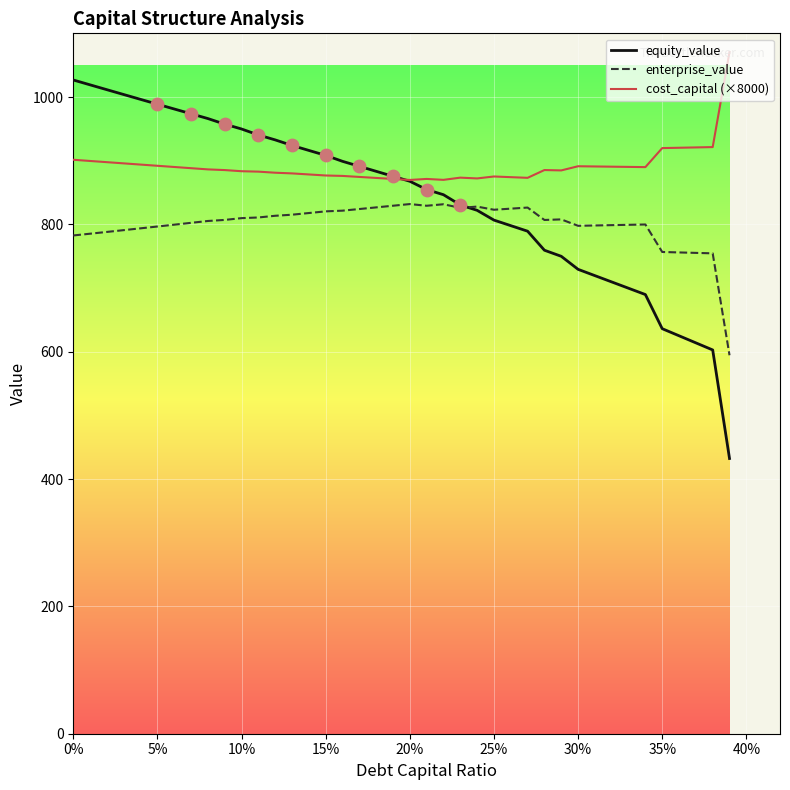

Which series has the largest total across all categories?

cost_capital (×8000)